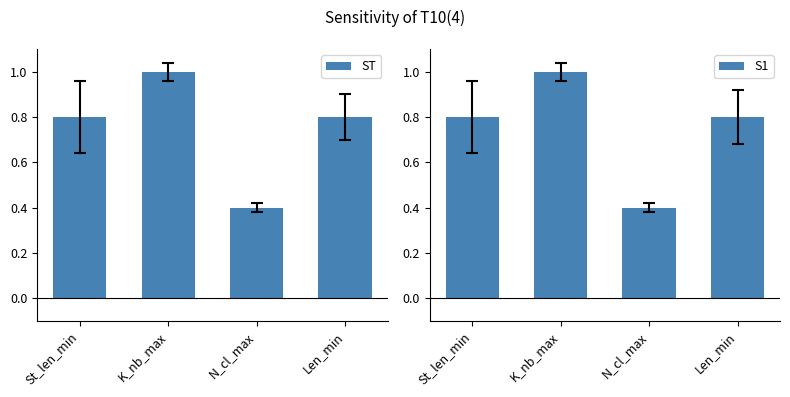

The S1 series shows 0.6 at N_cl_max. True or false?

False